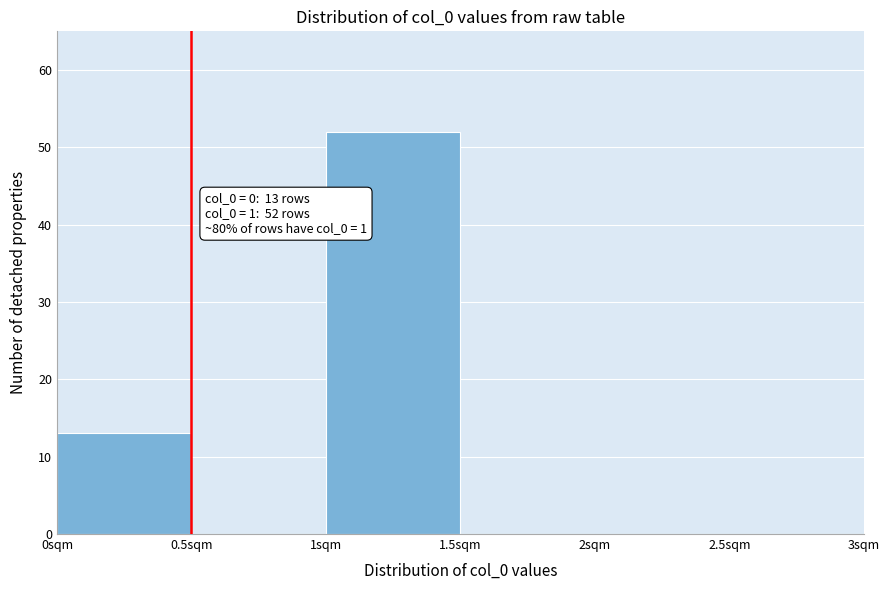

Which range on the x-axis has the tallest bar?

1.0 to 1.5